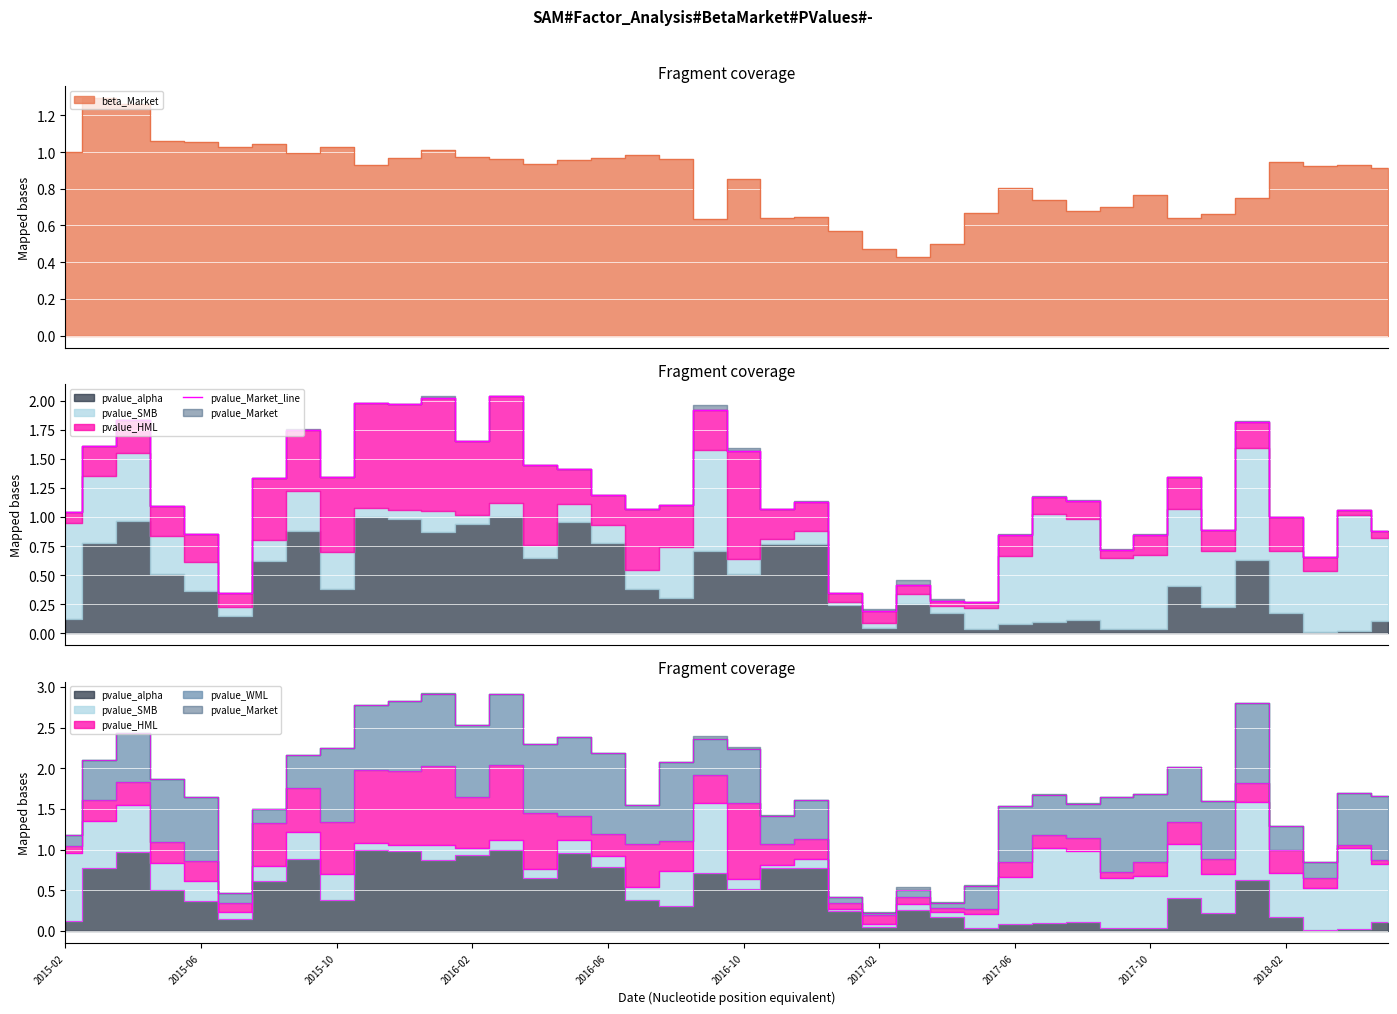

What is the difference between the maximum and minimum values?

1.8